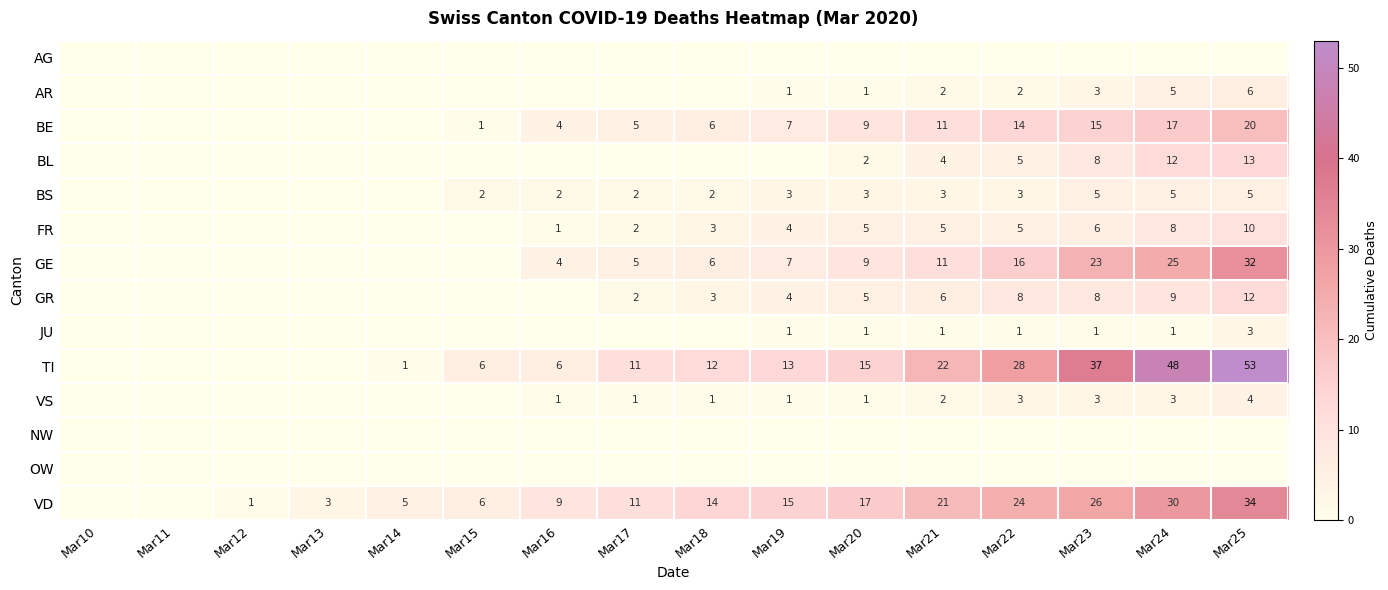

What is the maximum value shown in the chart?

53